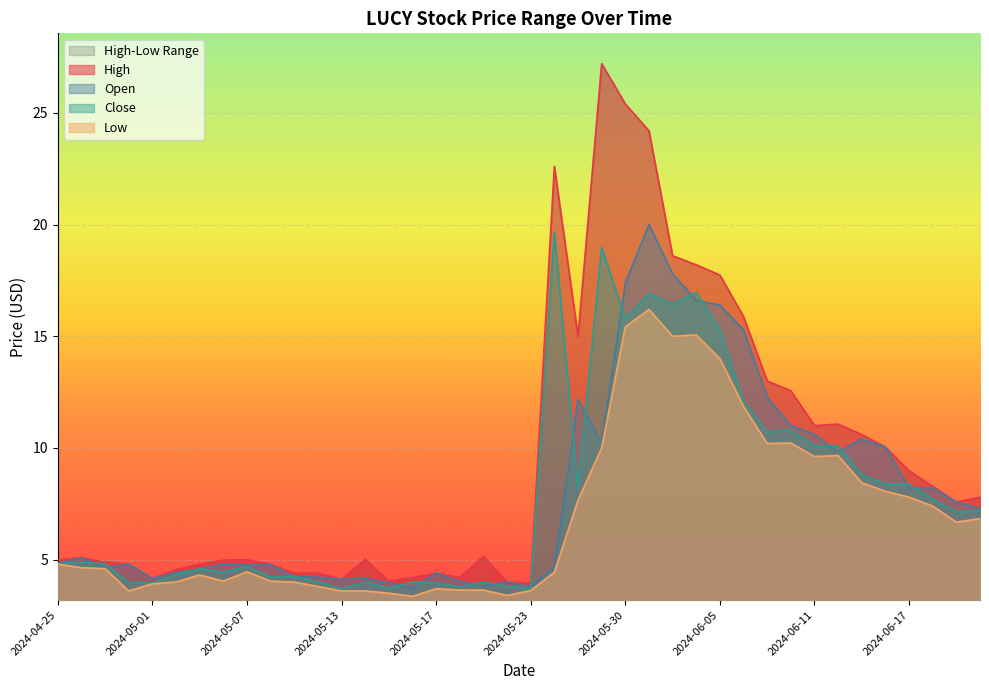

How many data points does each series have?

40